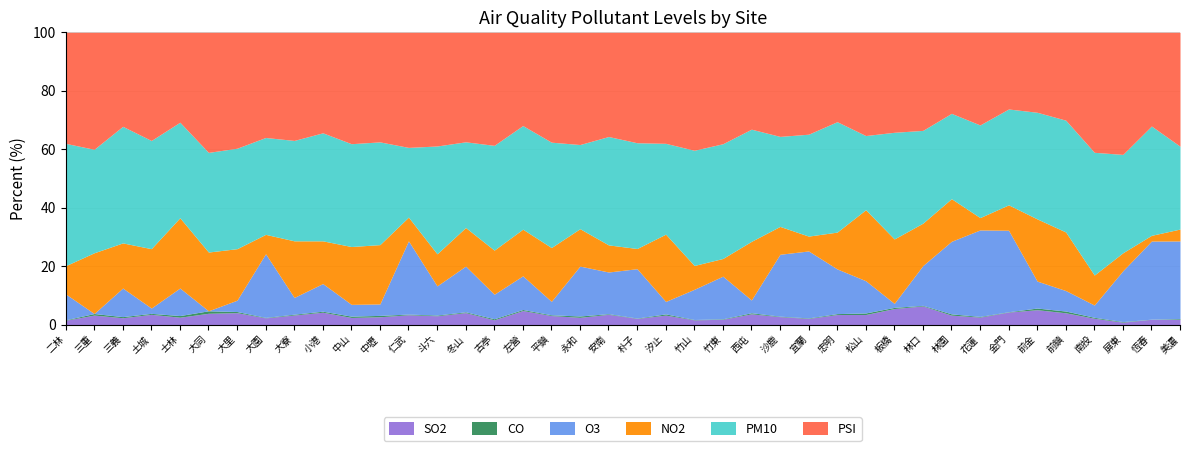

What is the sum of all PSI values?

1463.0